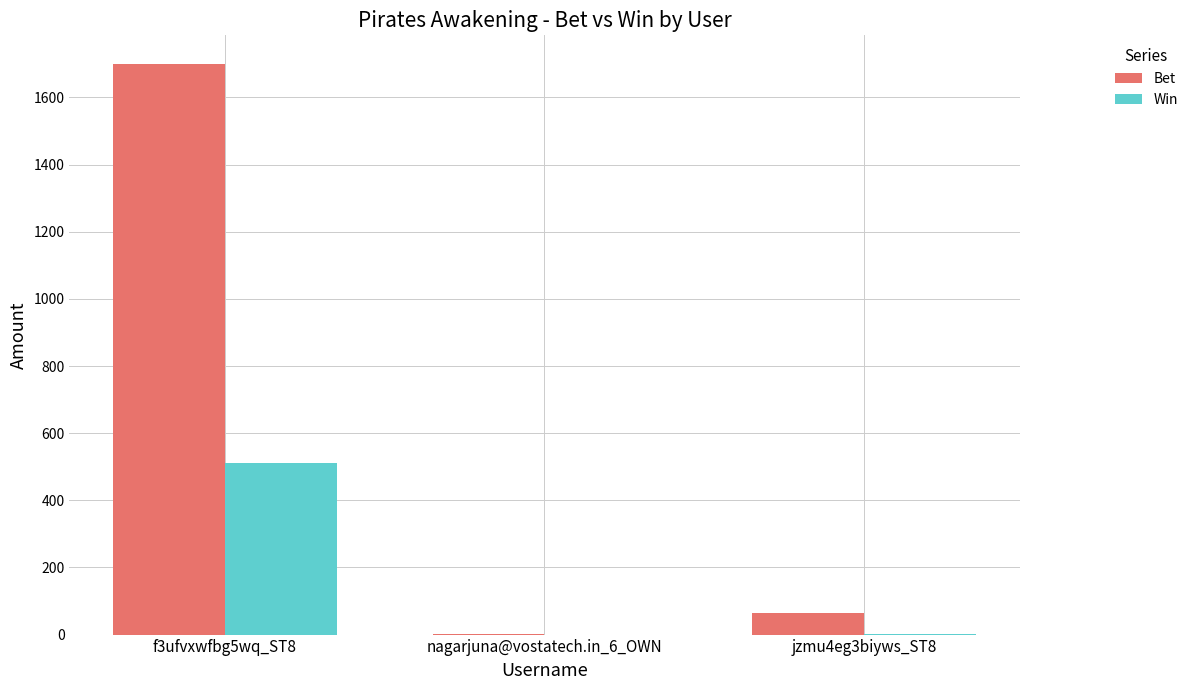

Are the bars grouped side by side (vs. stacked)?

Yes